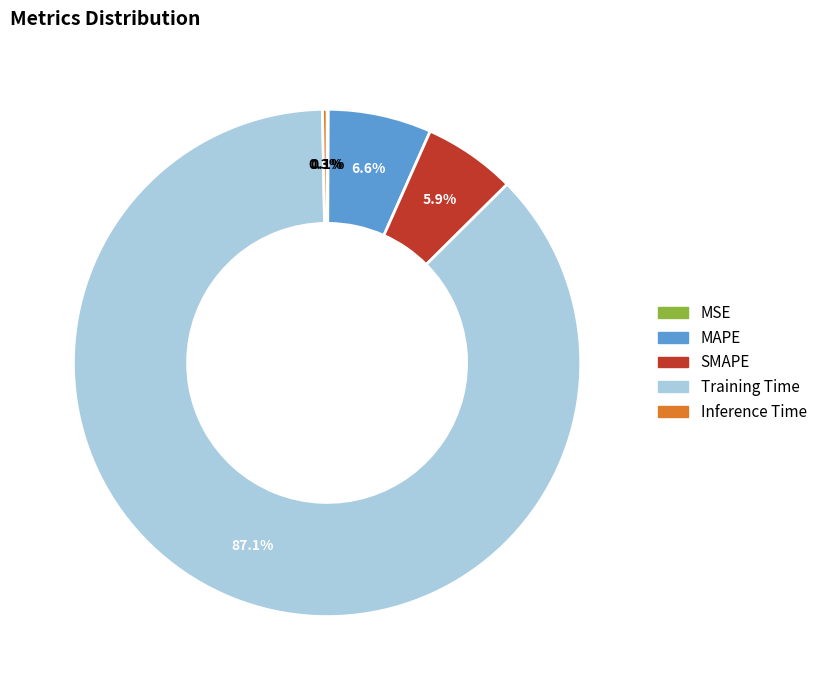

Combined, what portion of the pie is MAPE and Inference Time?

6.9%